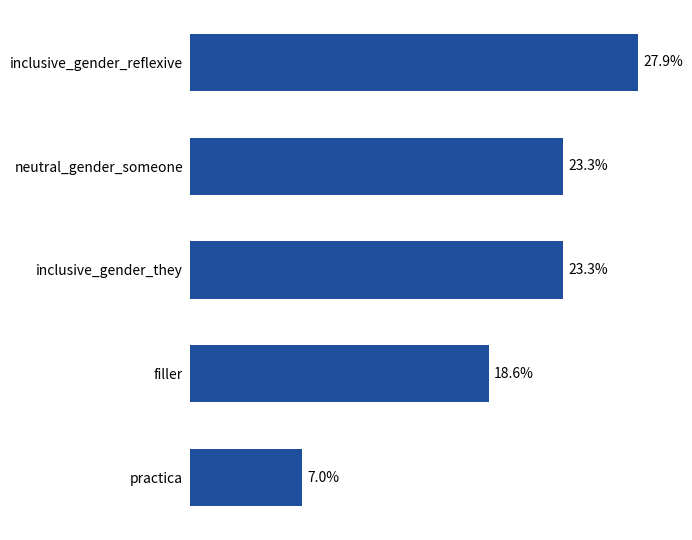

Does the chart contain stacked bars?

No